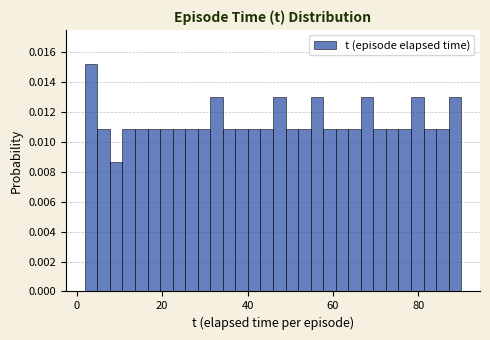

Read against the x-axis, roughly where is the centre of the tallest bar?

4